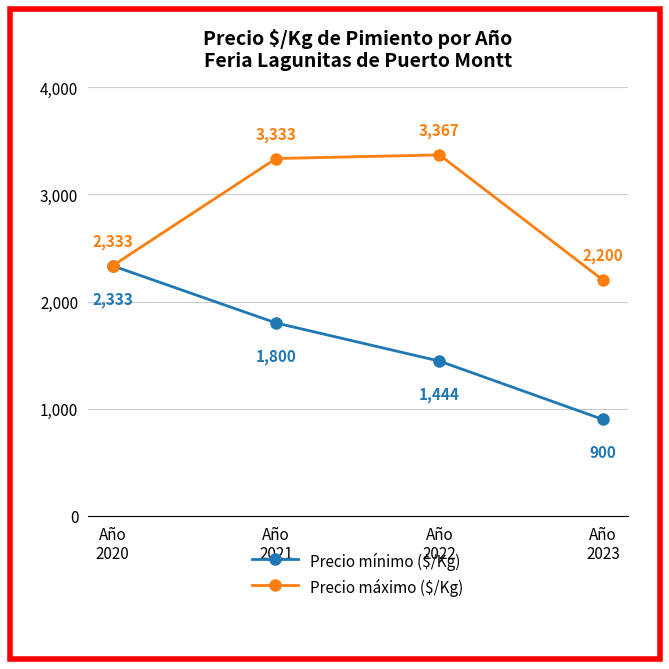

True or false: Precio máximo ($/Kg) has more than 1 interior local peaks.

False